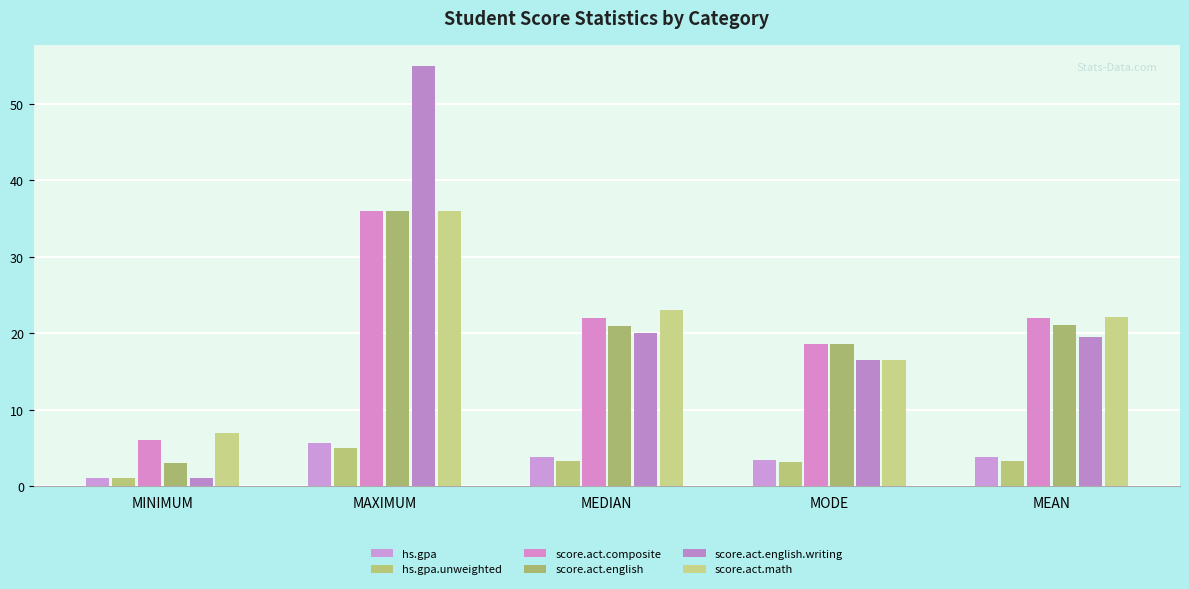

Reading left to right, what are all the values shown in this chart?

hs.gpa: 1.0	5.6	3.8	3.4	3.8
hs.gpa.unweighted: 1.0	5.0	3.3	3.1	3.3
score.act.composite: 6.0	36.0	22.0	18.6	22.0
score.act.english: 3.0	36.0	21.0	18.6	21.1
score.act.english.writing: 1.0	55.0	20.0	16.4	19.5
score.act.math: 7.0	36.0	23.0	16.4	22.1